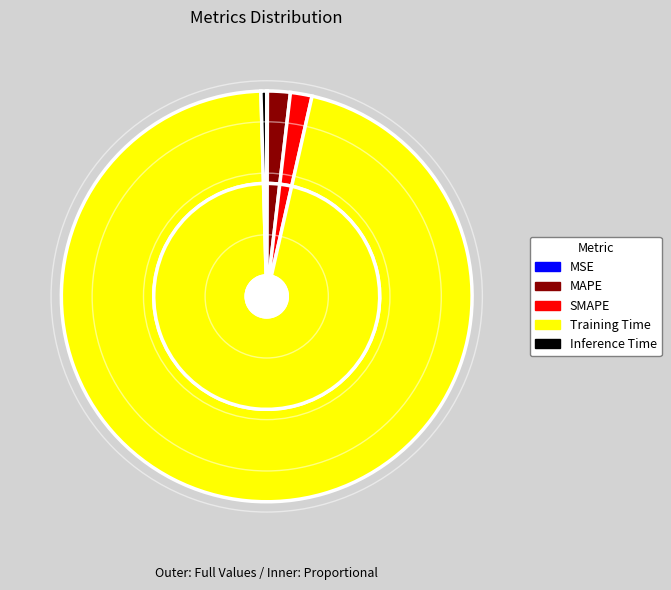

Which category has the biggest portion of the pie?

Training Time